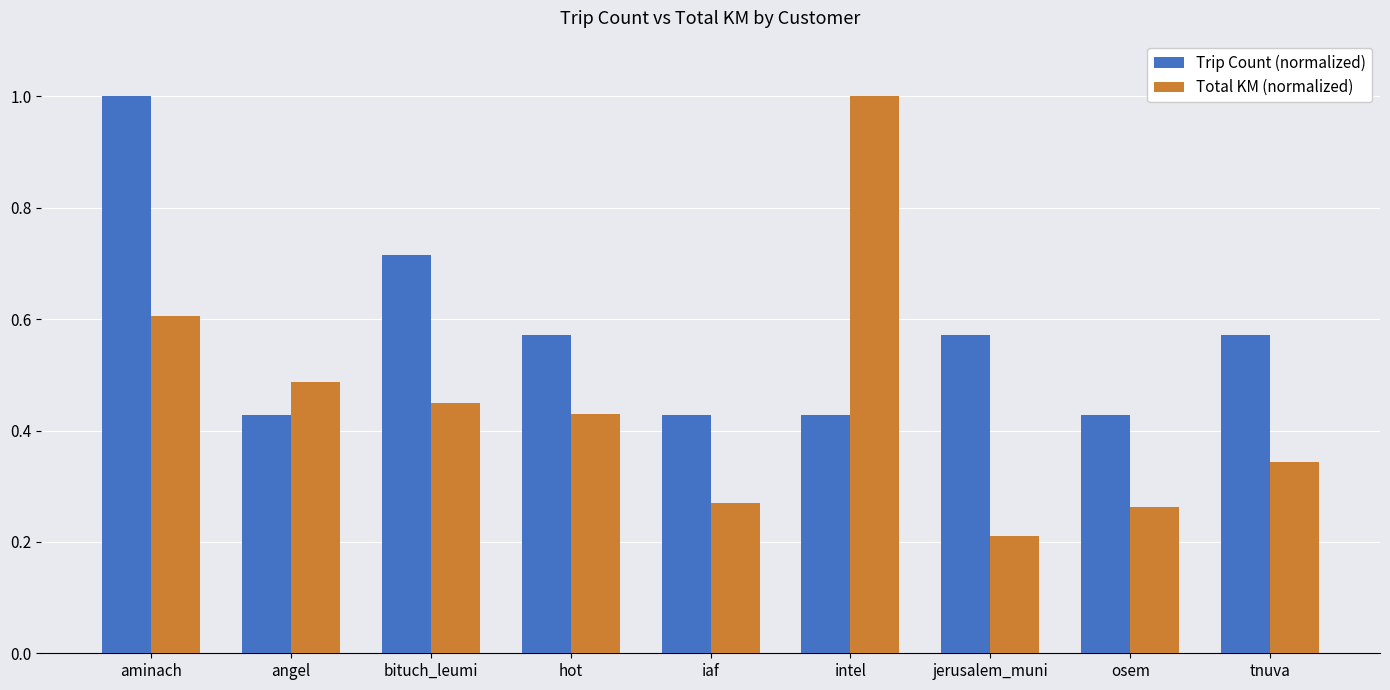

Rank the series by their average value, from lowest to highest.

Total KM (normalized), Trip Count (normalized)